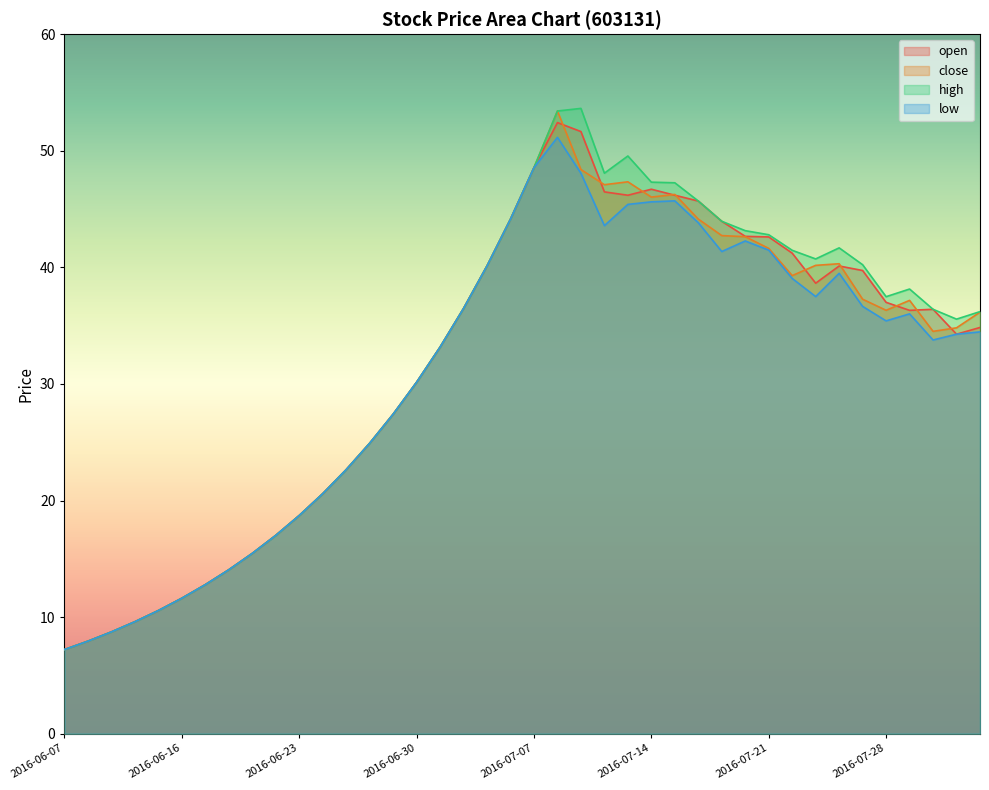

Between 2016-06-23 and 2016-07-11, which series saw the biggest shift?

high